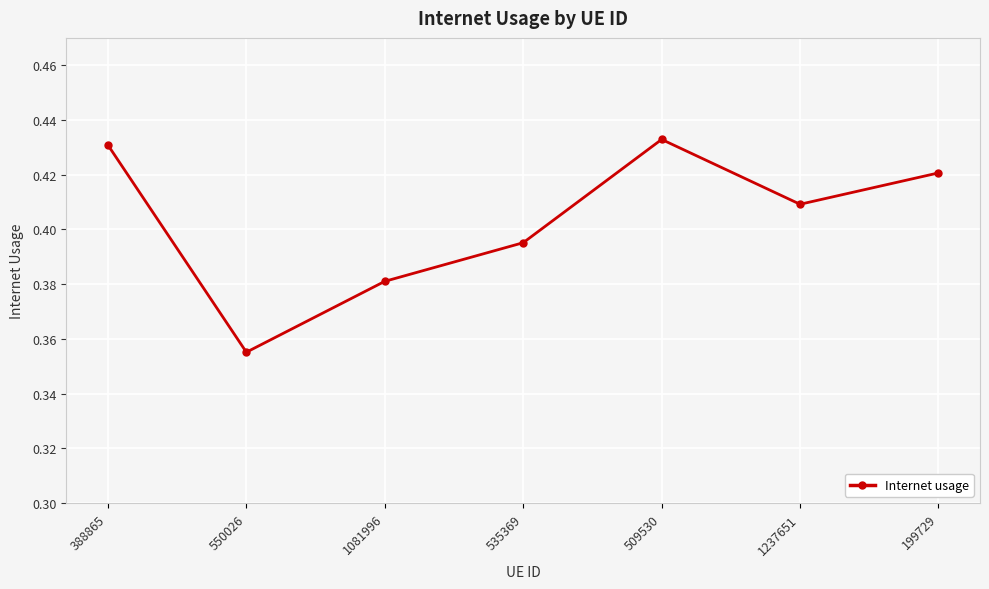

At which category does the chart reach its minimum across all series?

550026